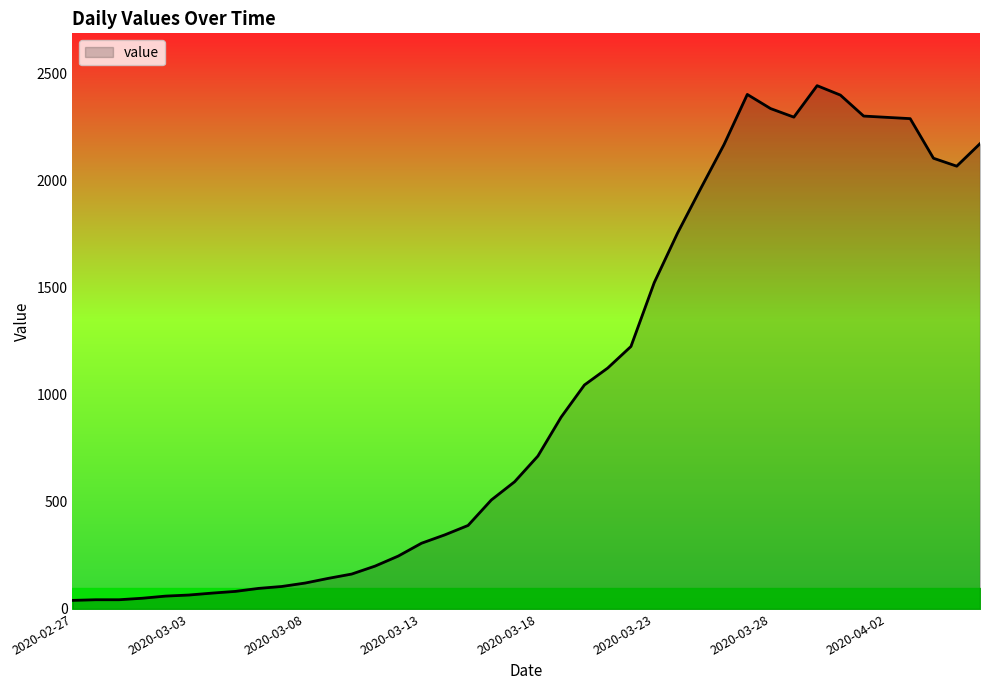

What is the maximum value shown in the chart?

2444